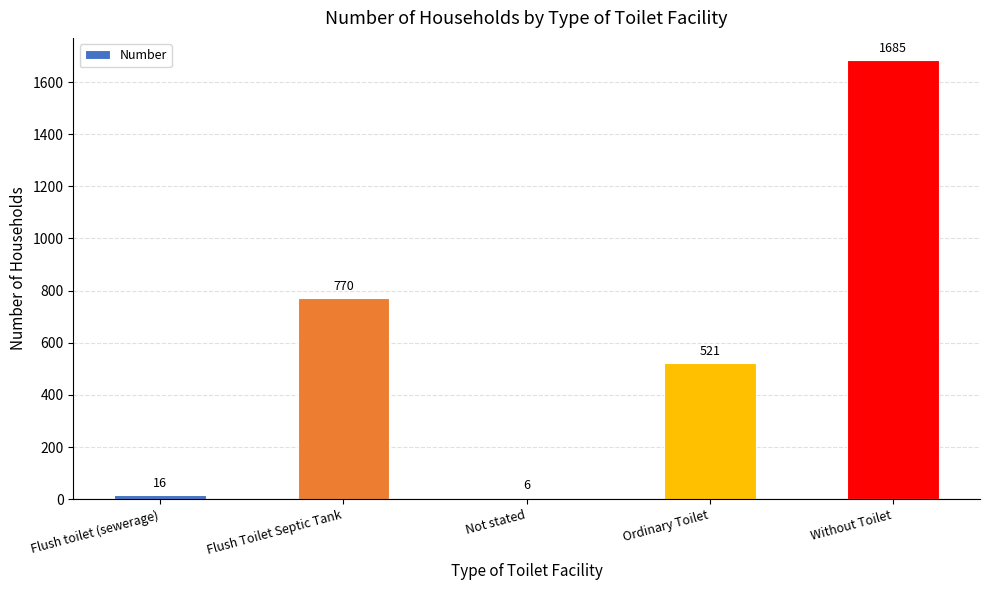

What is the sum of all values?

2998